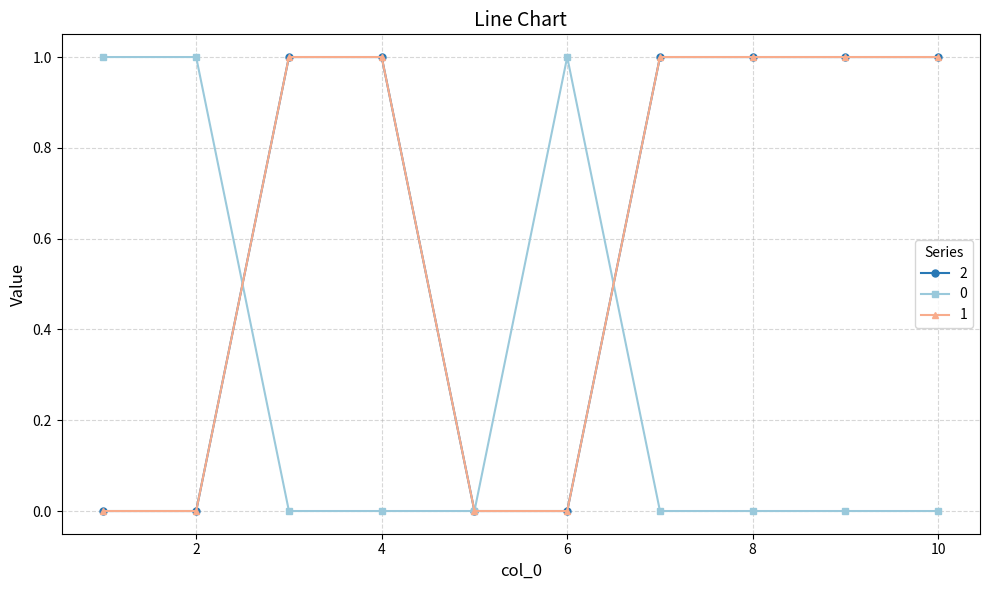

Reading left to right, list all the values displayed in this chart.

2: 0	0	1	1	0	0	1	1	1	1
0: 1	1	0	0	0	1	0	0	0	0
1: 0	0	1	1	0	0	1	1	1	1